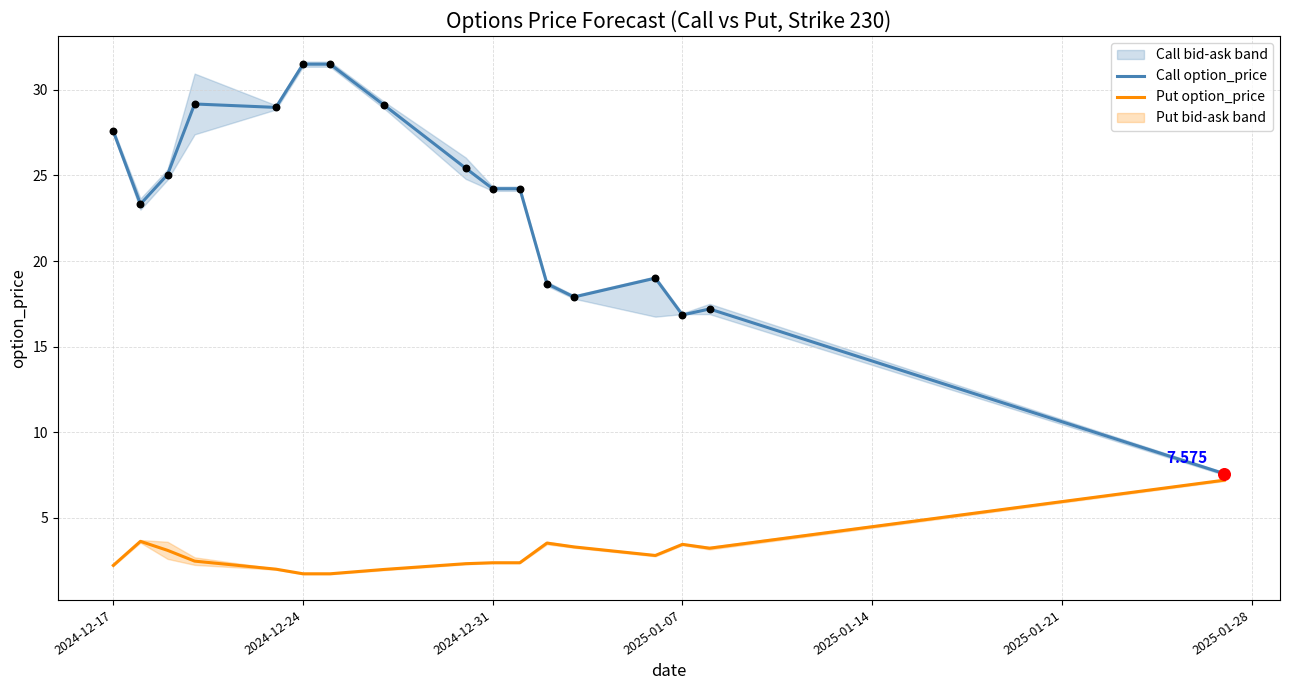

Is the value of Put option_price at 2025-01-07 greater than the value of Call option_price at 2024-12-17?

No